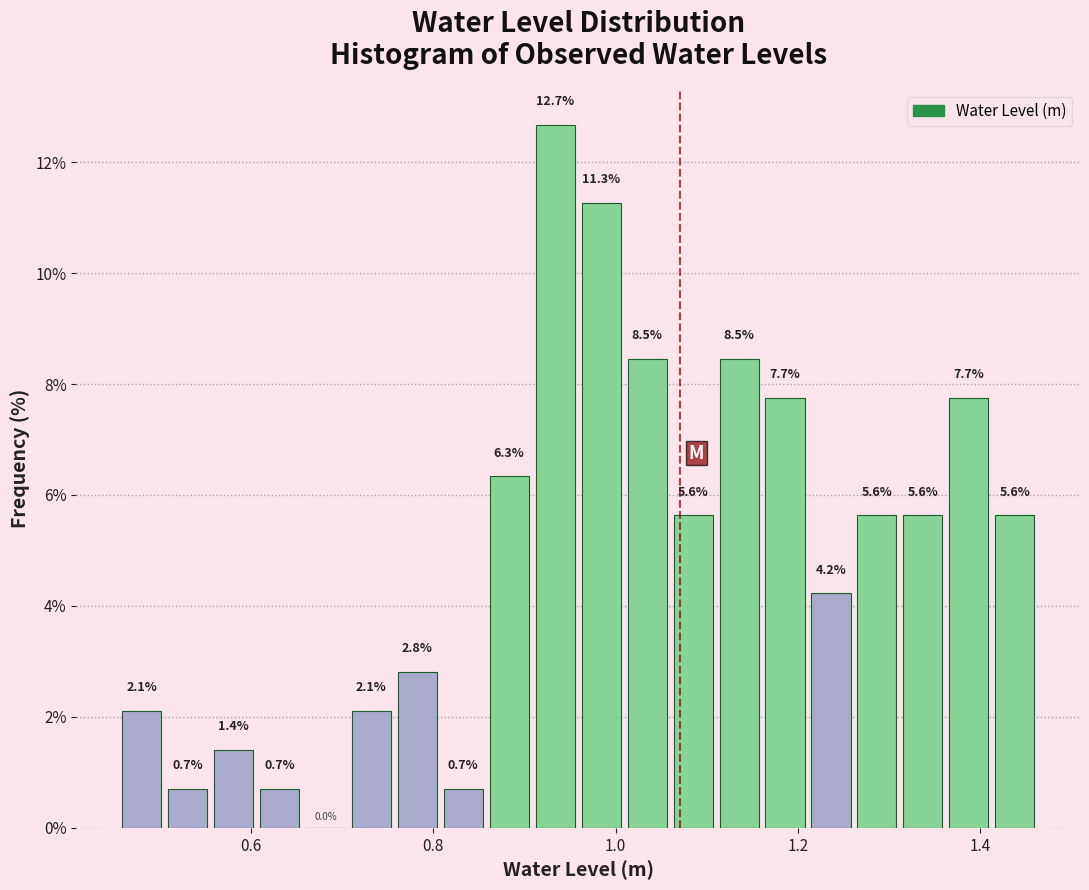

Around what value on the x-axis is the tallest bar? Give the approximate position of its centre, as read against the axis.

0.94